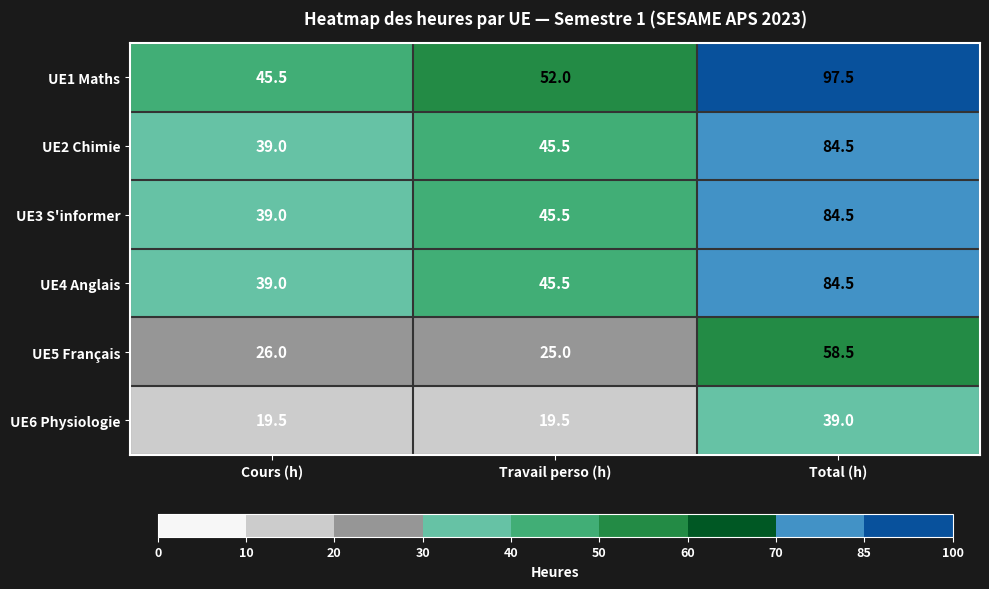

What is the smallest value displayed?

19.5